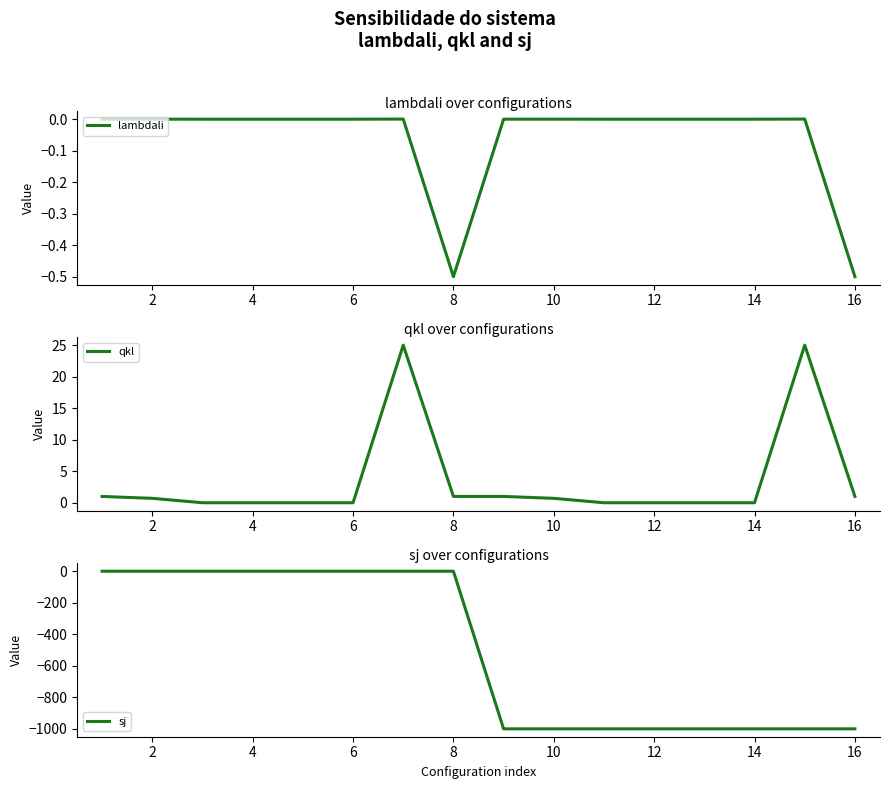

True or false: sj has more than 2 interior local peaks.

False